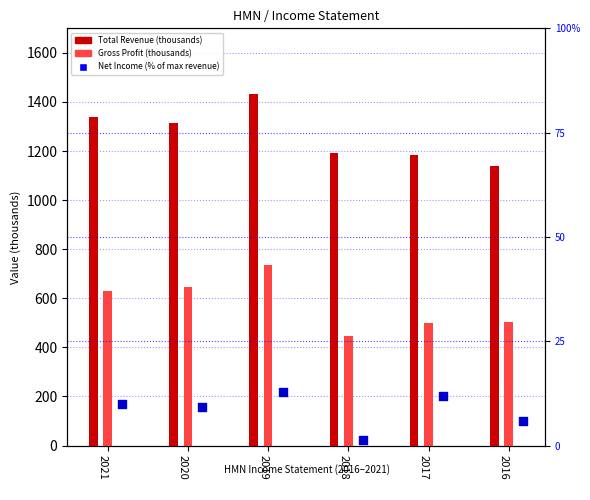

What are all the series names shown in the legend?

Total Revenue, Gross Profit, Net Income (% of max revenue)